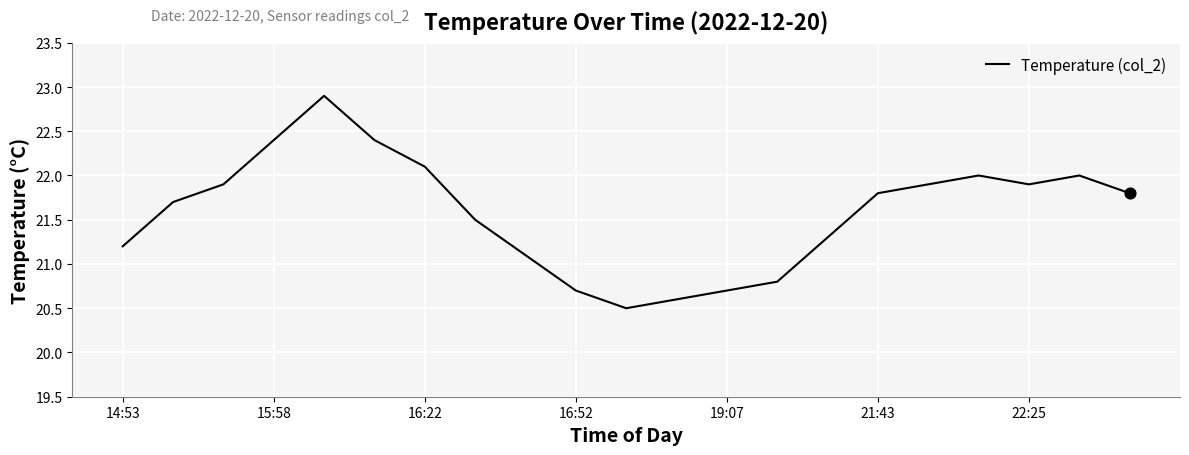

What is the maximum value shown in the chart?

22.9